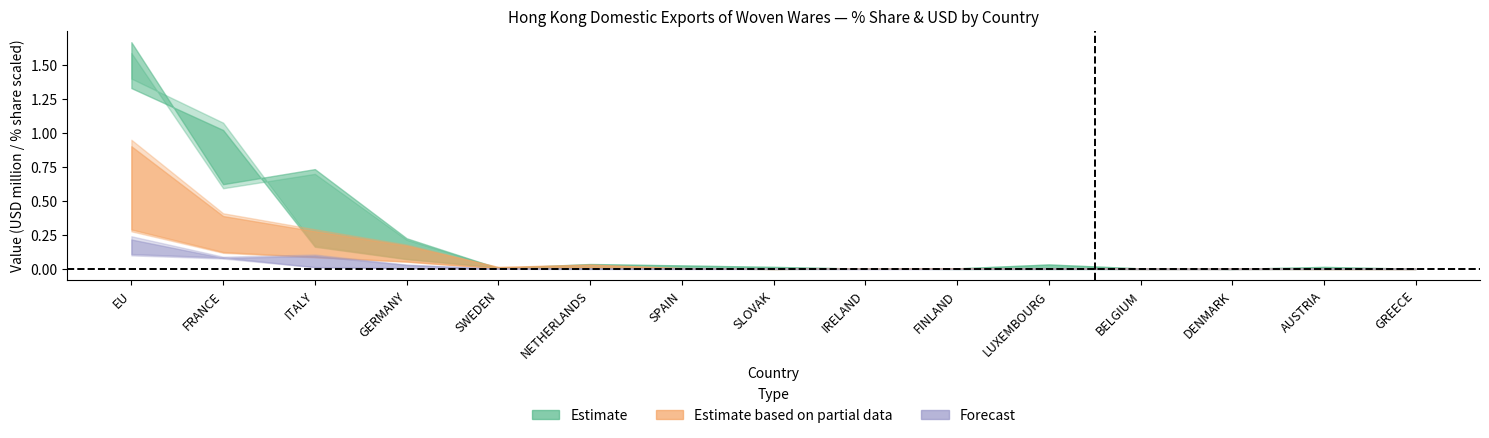

What is the value of the 201812_pct_share point at the 3rd from the left?

0.4